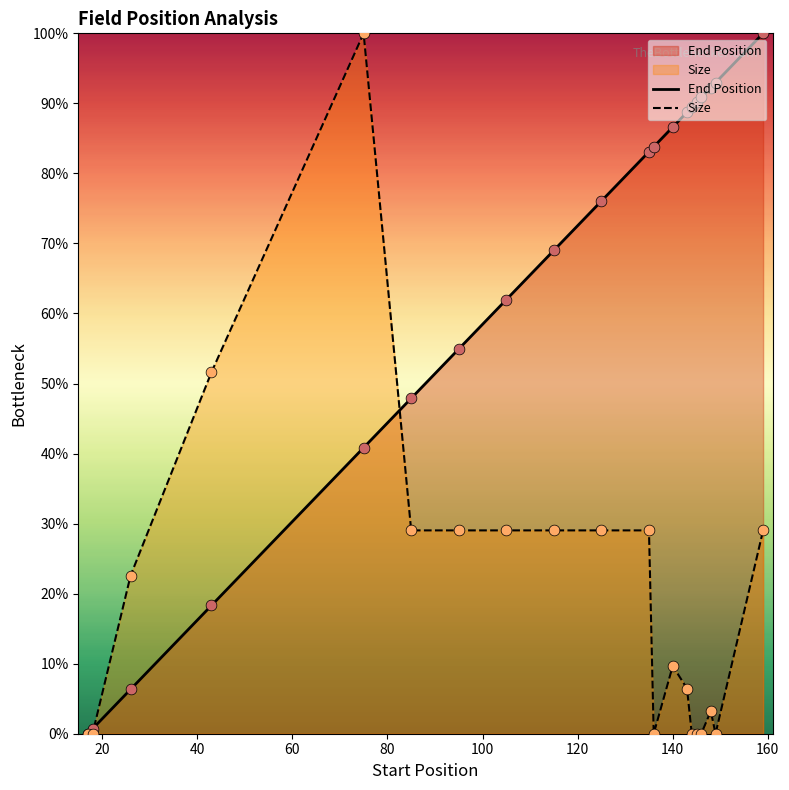

Which series has the largest total across all categories?

End Position